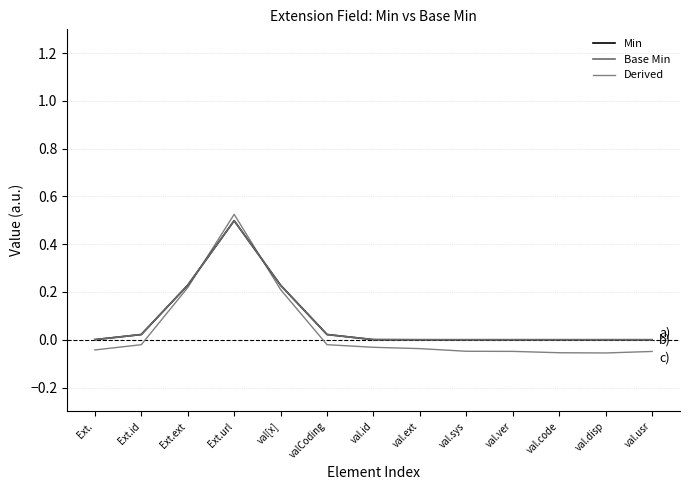

Between which two adjacent categories do Base Min and Derived first intersect?

Ext.ext and Ext.url